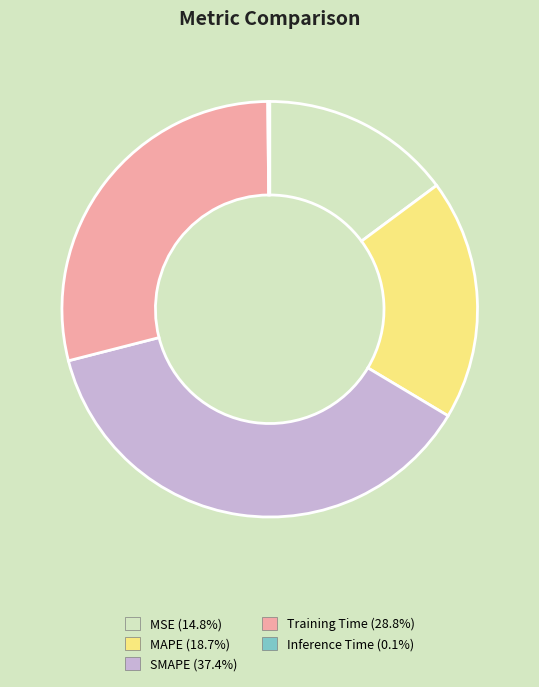

Do MSE and MAPE together represent more than half of the pie?

No